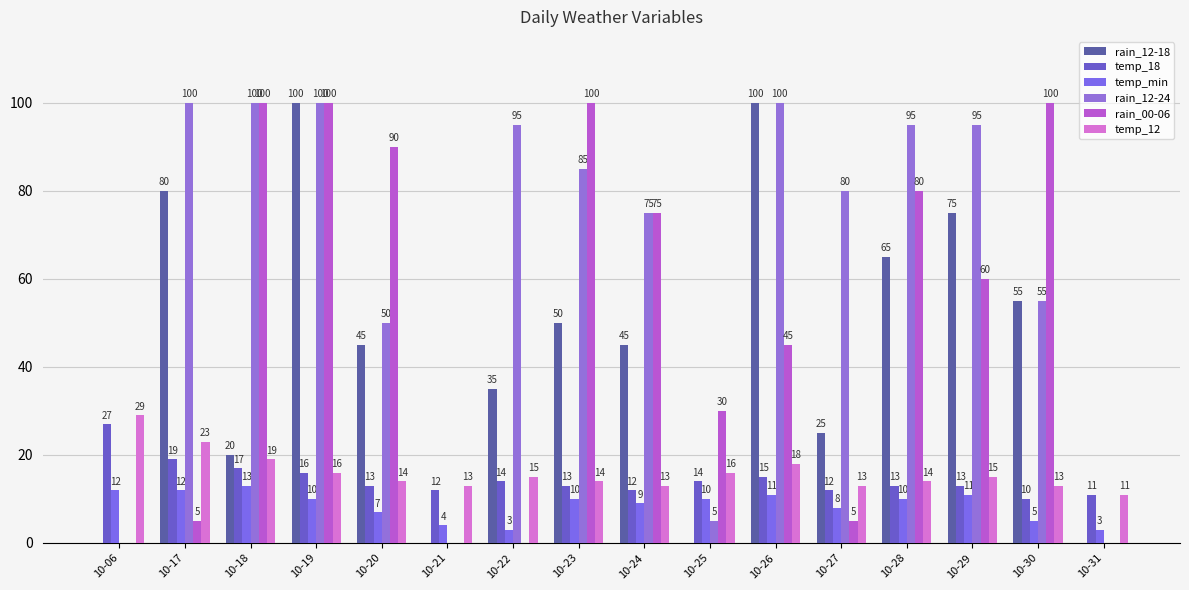

What is the highest value of the rain_12-18 series?

100